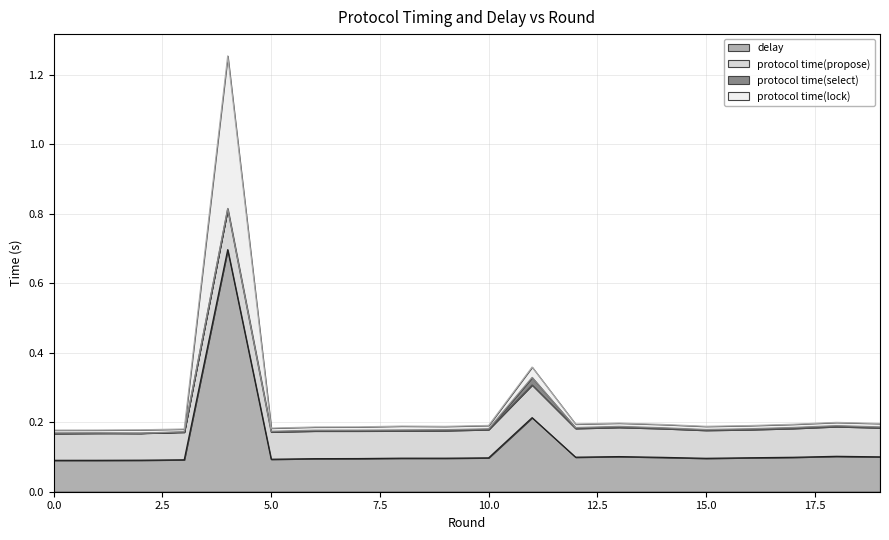

What is the maximum value for delay?

0.7